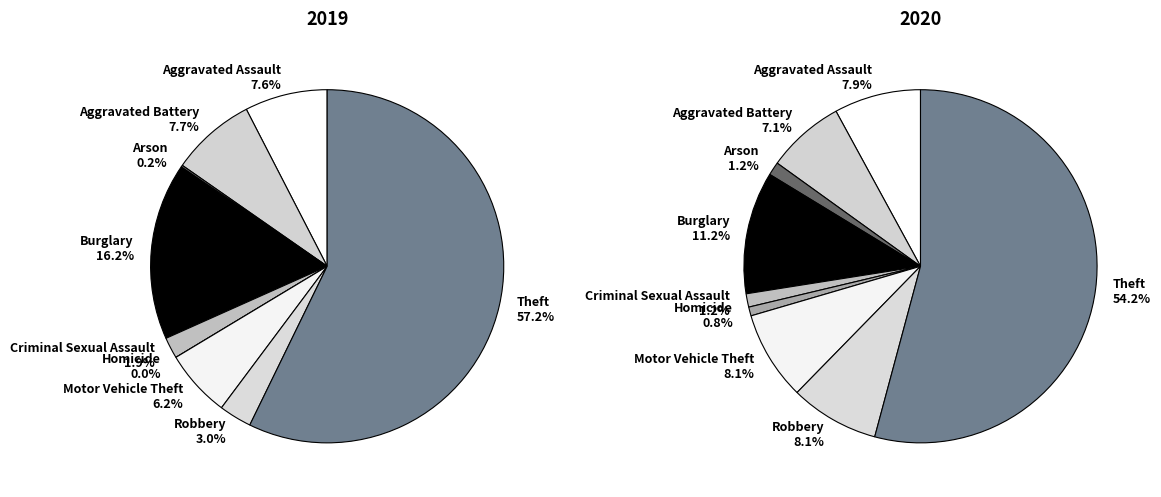

What is the smallest slice in the pie chart?

Homicide